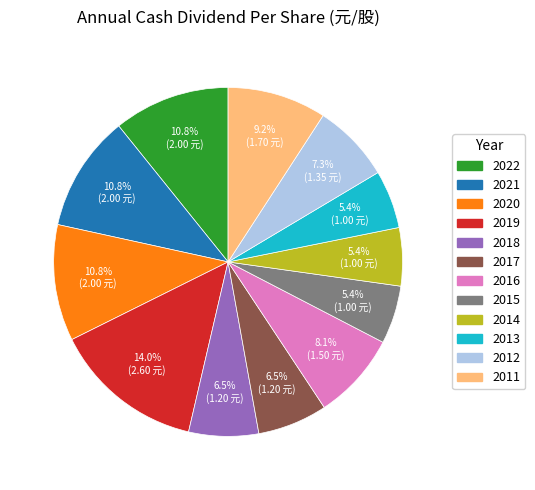

The 2016 slice represents 17% of the pie. True or false?

False